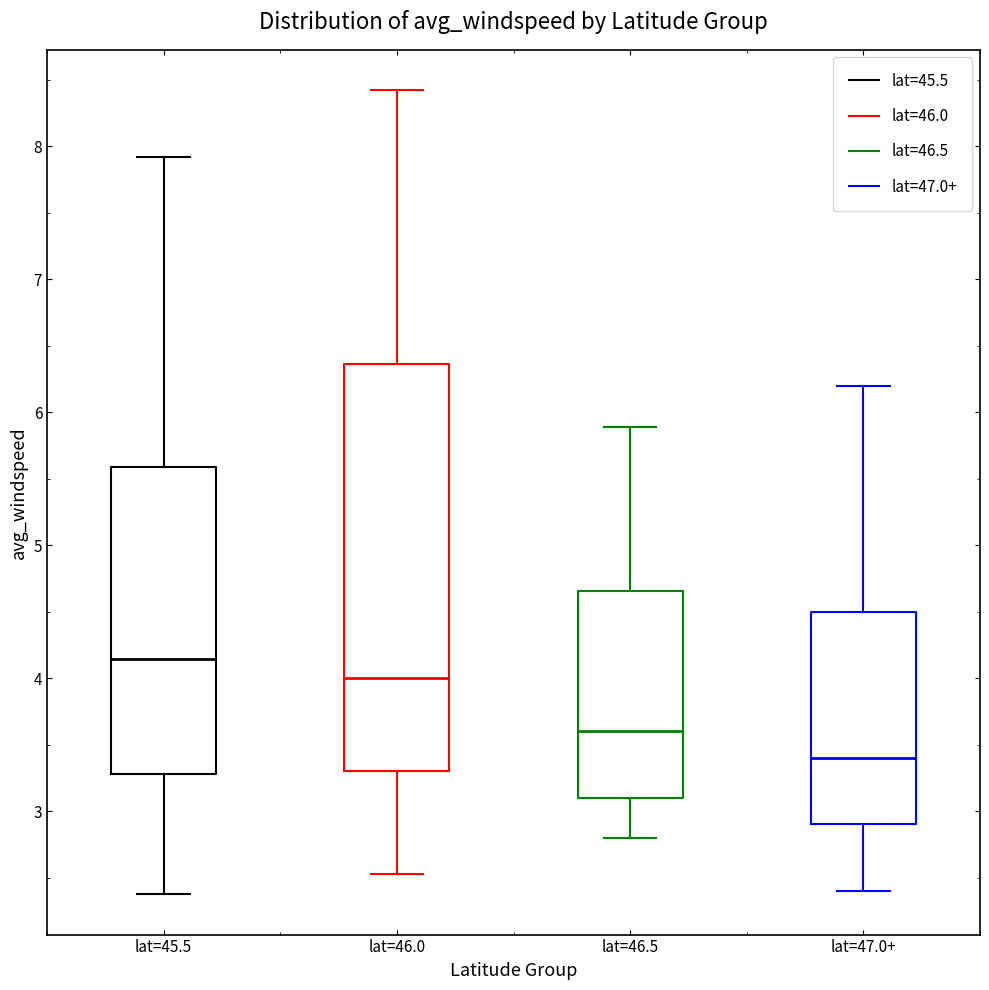

Which box is the tallest, from its lower edge to its upper edge?

lat=46.0